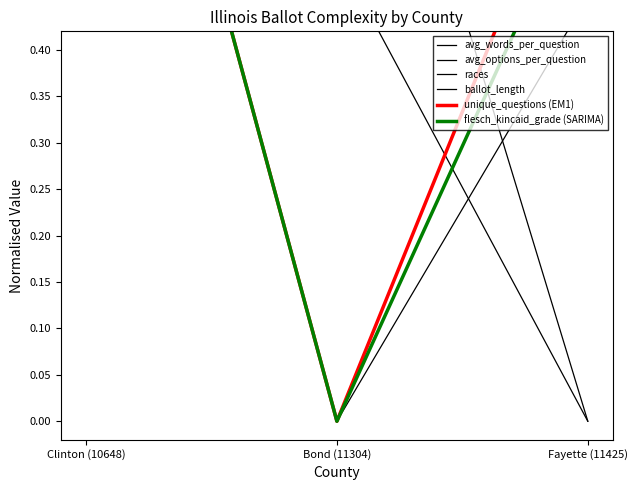

Is it true that avg_words_per_question equals 0.5 at Bond (11304)?

True